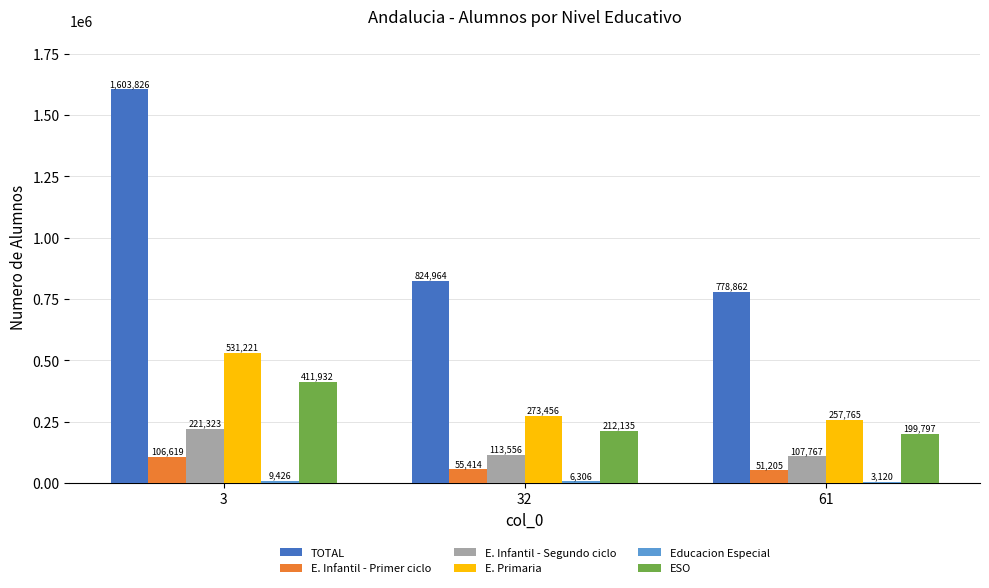

Which category has the highest value in the TOTAL series?

3